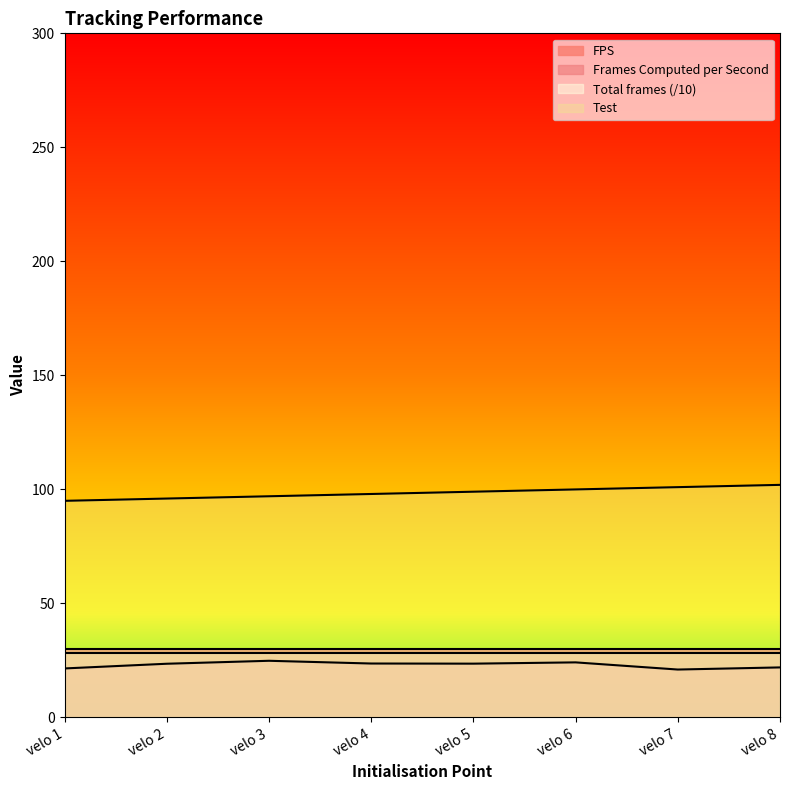

What is the spread (max minus min) of values at velo 3?

72.1